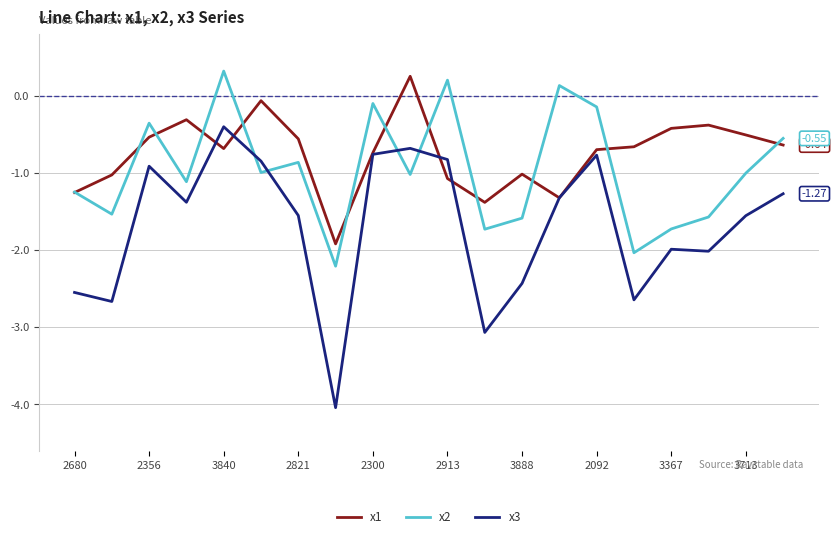

Which series ends up on top after the final intersection of x2 and x3?

x2